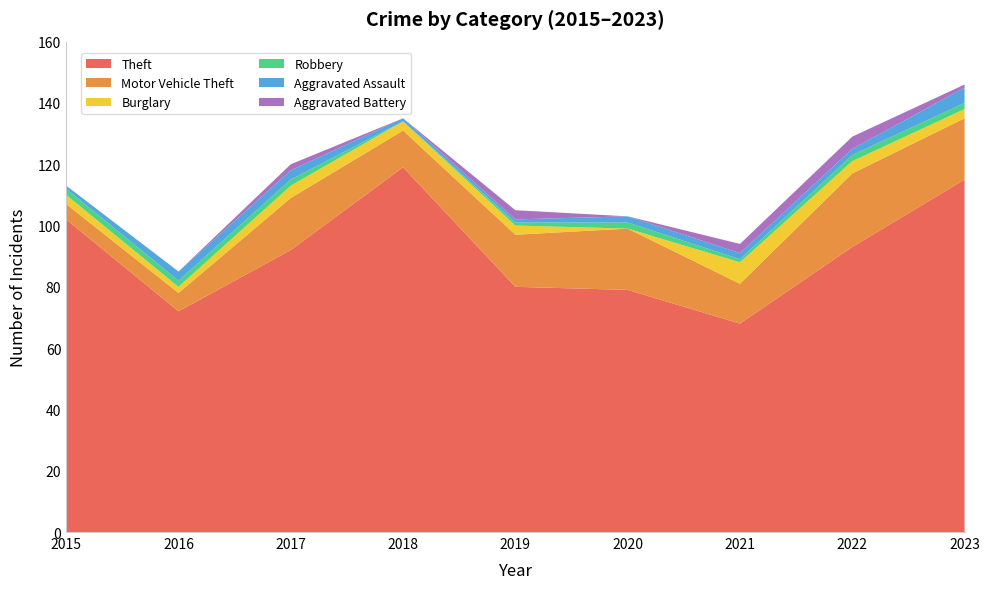

Reading left to right, what are all the values shown in this chart?

Theft: 102	72	92	119	80	79	68	93	115
Motor Vehicle Theft: 5	6	17	12	17	20	13	24	20
Burglary: 3	2	4	3	3	0	7	4	3
Robbery: 2	2	2	0	1	2	1	2	2
Aggravated Assault: 1	3	3	1	1	2	2	2	5
Aggravated Battery: 0	0	2	0	3	0	3	4	1